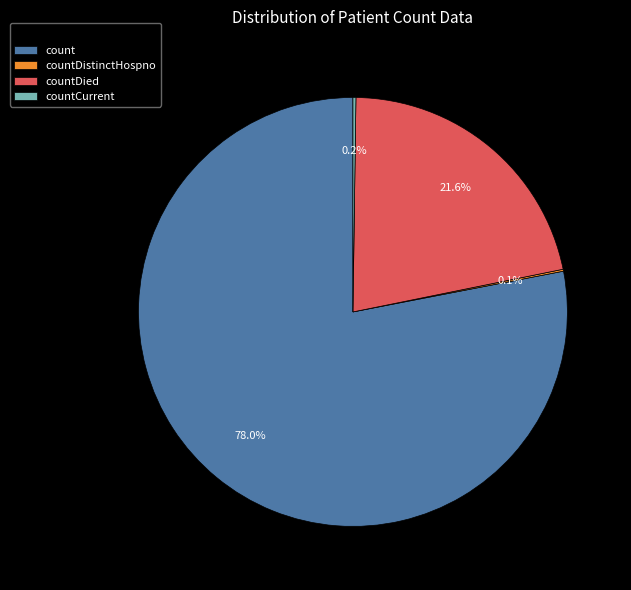

Is count the majority of the pie?

Yes